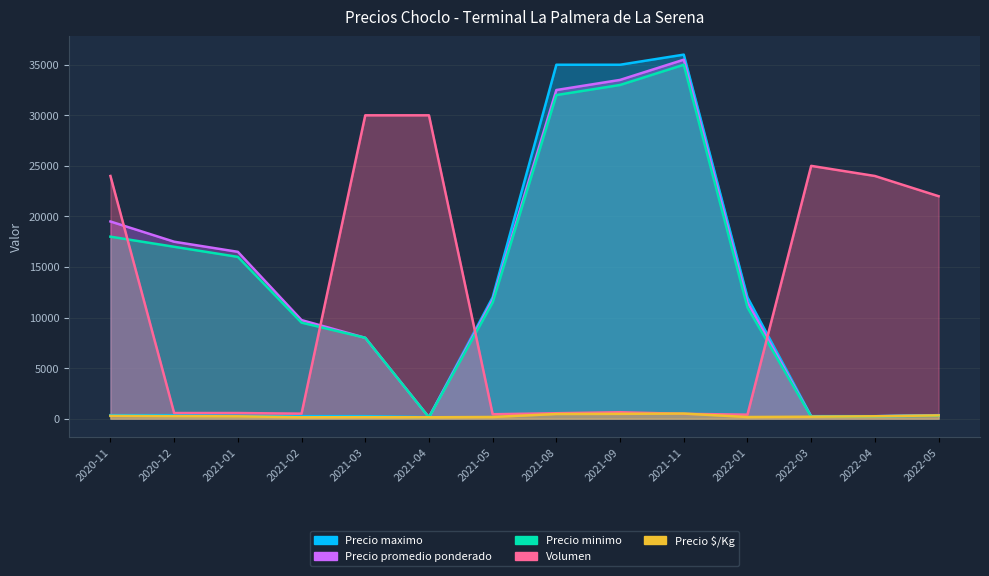

True or false: Precio $/Kg has a value of 279 at 2020-11.

True